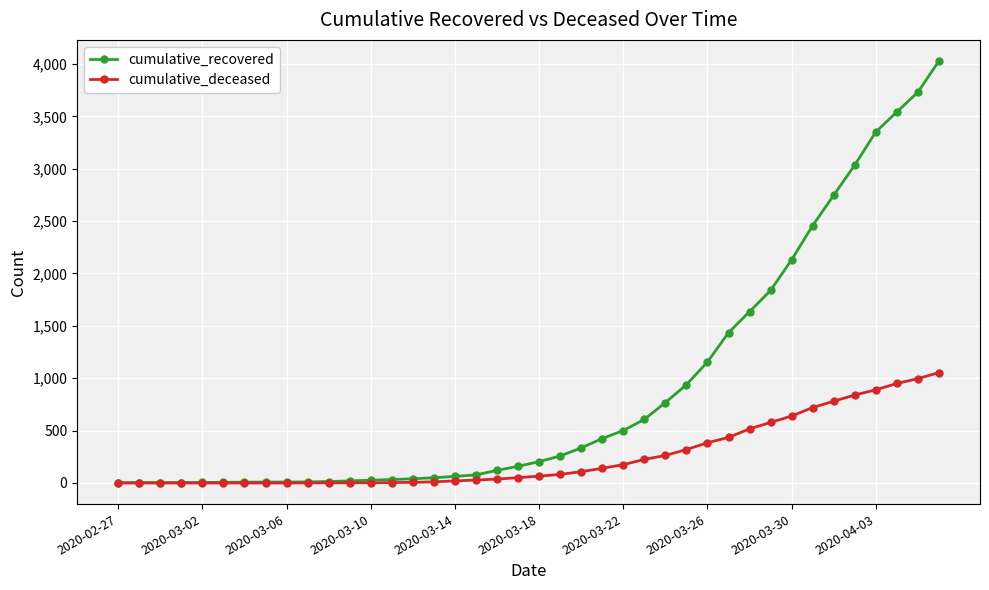

Which series has the widest spread of values?

cumulative_recovered